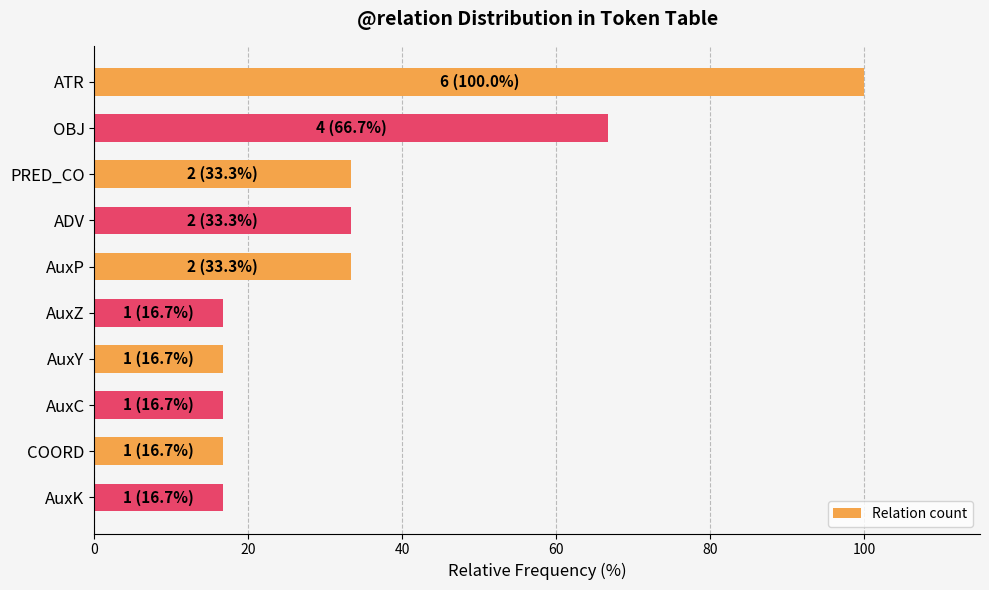

How many values are below 33?

5